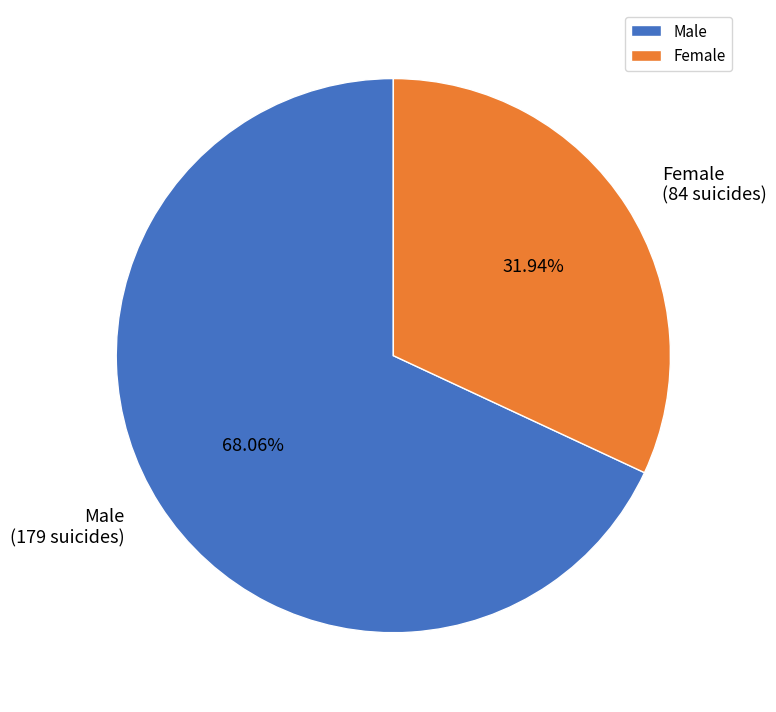

To the nearest percent, what percentage of the pie is Female?

32%